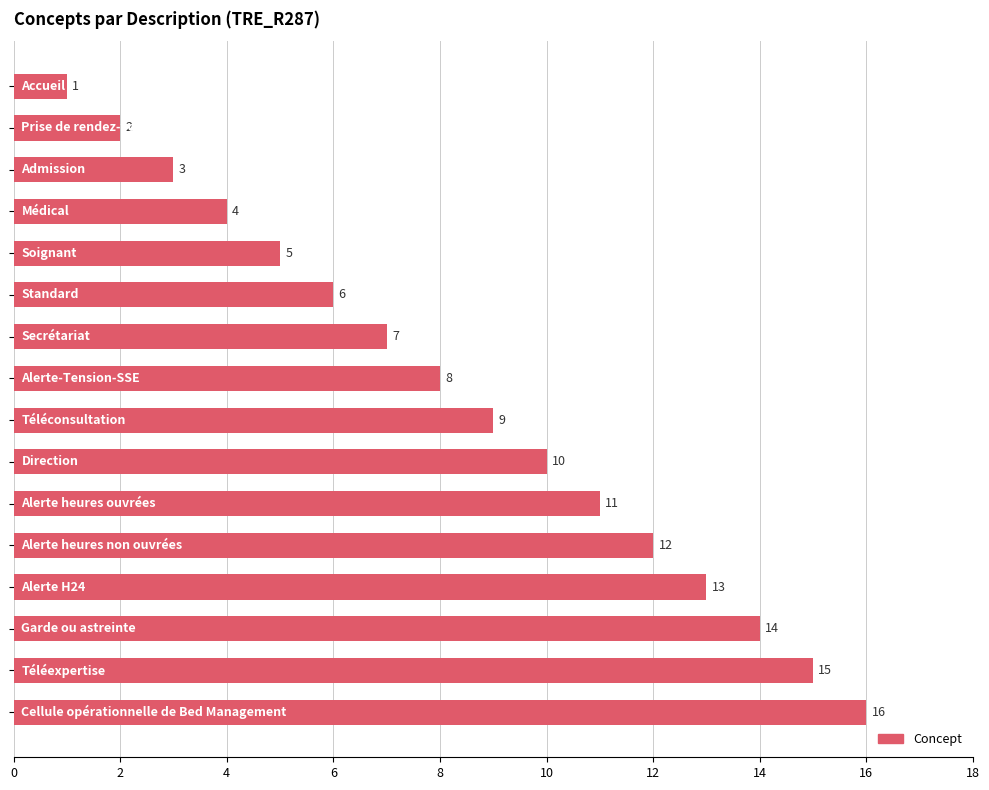

Does the chart contain stacked bars?

No